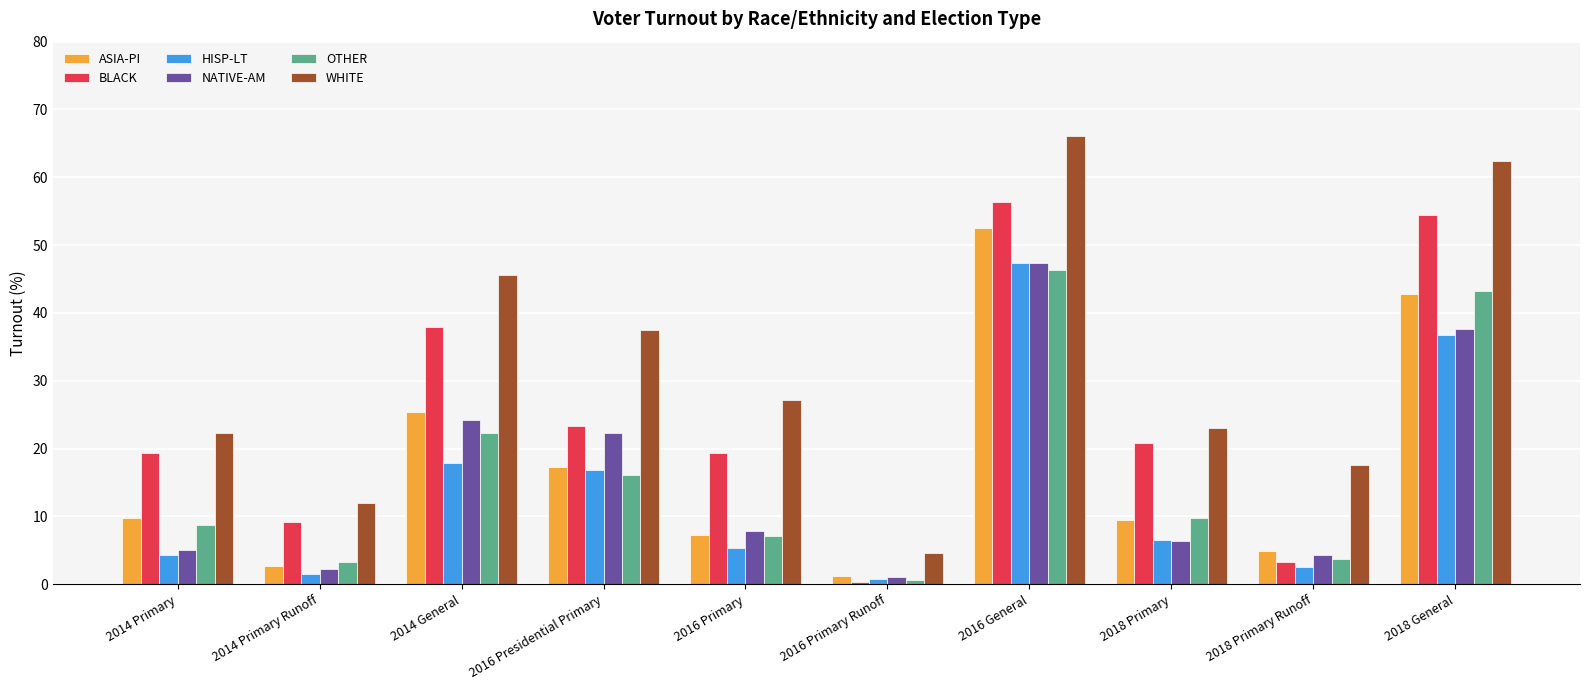

Which label corresponds to the largest value in the chart?

2016 General